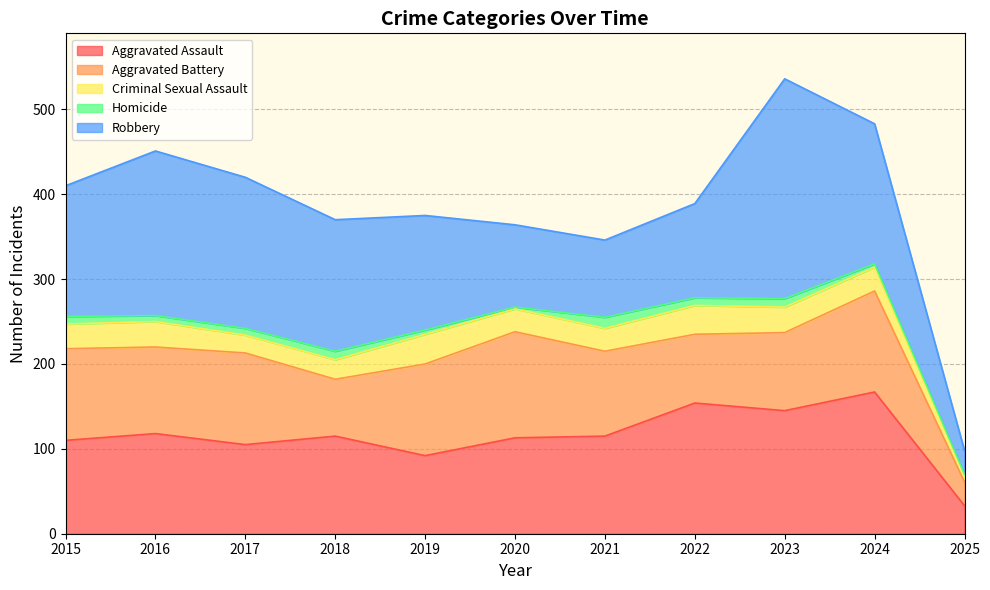

Reading right to left, transcribe all the data shown in this chart.

Aggravated Assault: 2025=33	2024=167	2023=145	2022=154	2021=115	2020=113	2019=92	2018=115	2017=105	2016=118	2015=110
Aggravated Battery: 2025=28	2024=119	2023=92	2022=81	2021=100	2020=125	2019=108	2018=67	2017=108	2016=102	2015=108
Criminal Sexual Assault: 2025=8	2024=28	2023=30	2022=34	2021=27	2020=27	2019=35	2018=23	2017=21	2016=30	2015=29
Homicide: 2025=1	2024=4	2023=10	2022=9	2021=13	2020=2	2019=5	2018=10	2017=8	2016=7	2015=9
Robbery: 2025=28	2024=165	2023=259	2022=111	2021=91	2020=97	2019=135	2018=155	2017=178	2016=194	2015=154